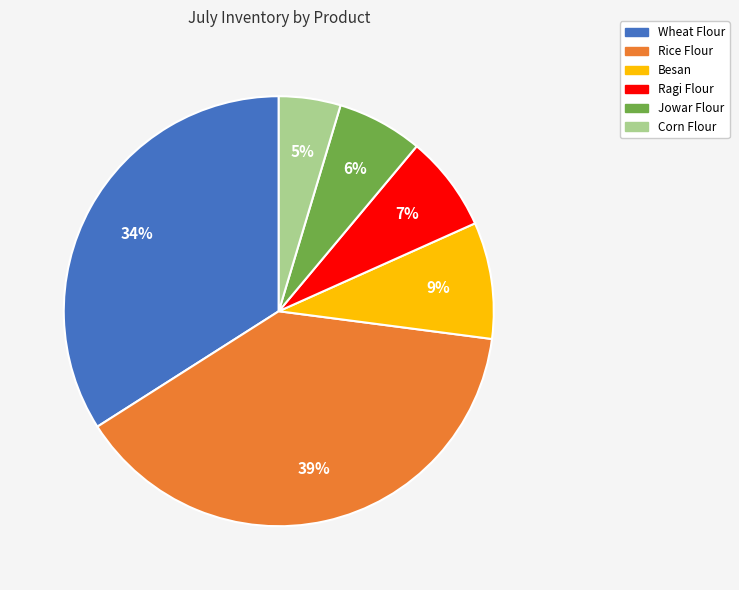

What percentage is the Ragi Flour slice, to the nearest percent?

7%